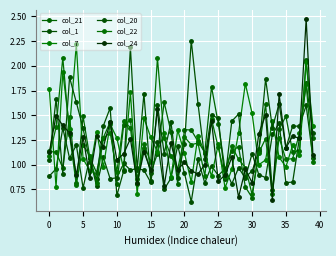

Where is the first local minimum for col_24?

15